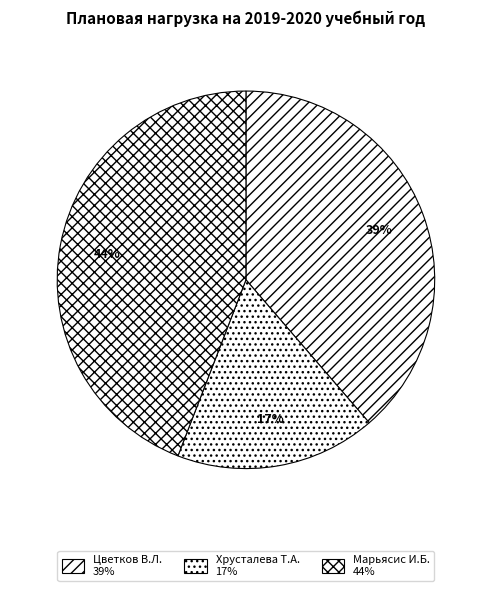

What is the smallest slice in the pie chart?

Хрусталева Т.А.